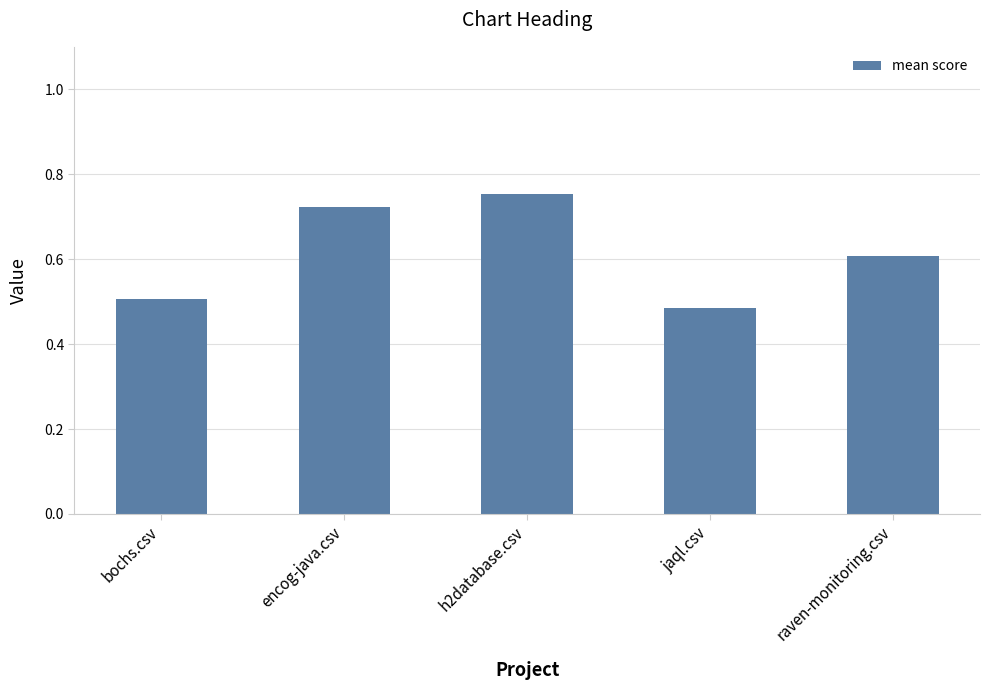

What is the difference between the maximum and minimum values?

0.3